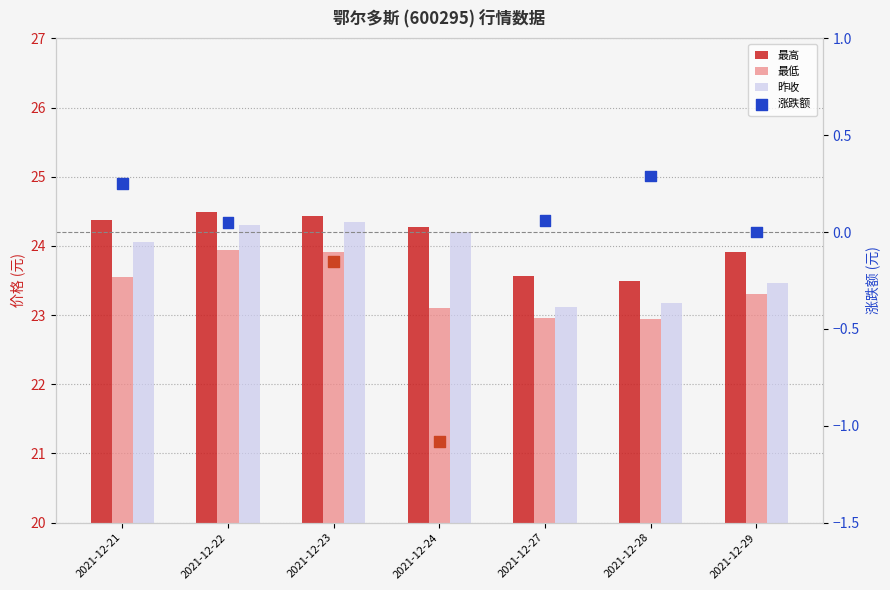

Which series has the widest spread of Y values?

涨跌额